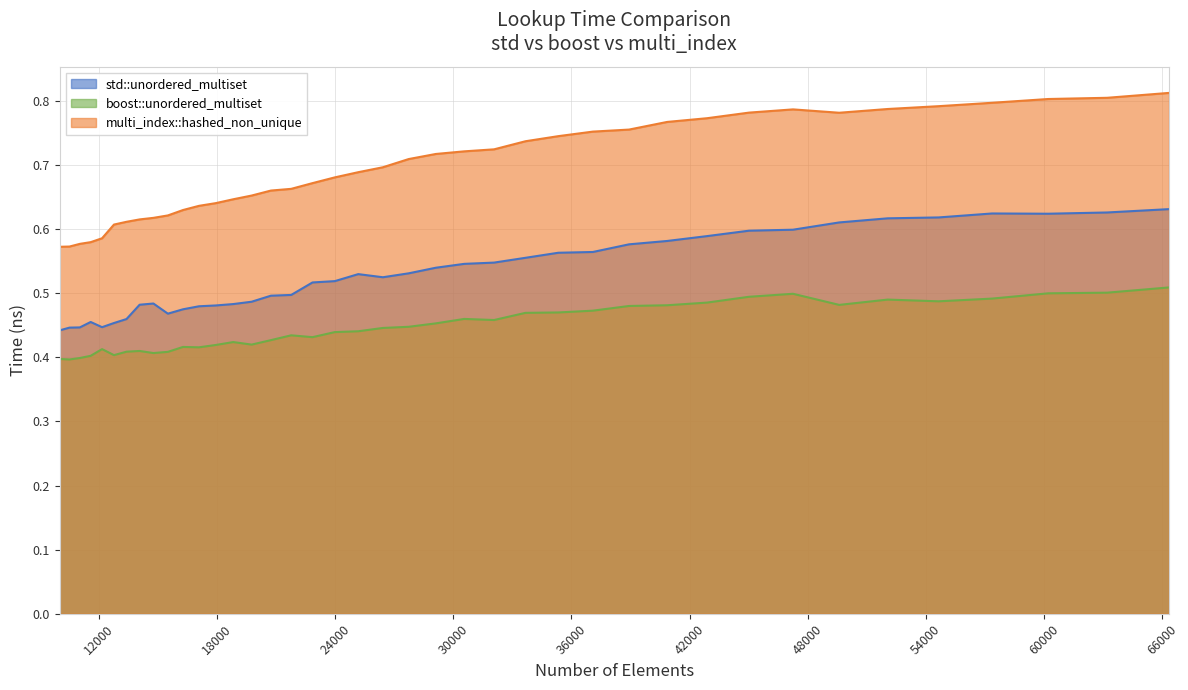

Rank the series by their average value, from highest to lowest.

multi_index::hashed_non_unique, std::unordered_multiset, boost::unordered_multiset